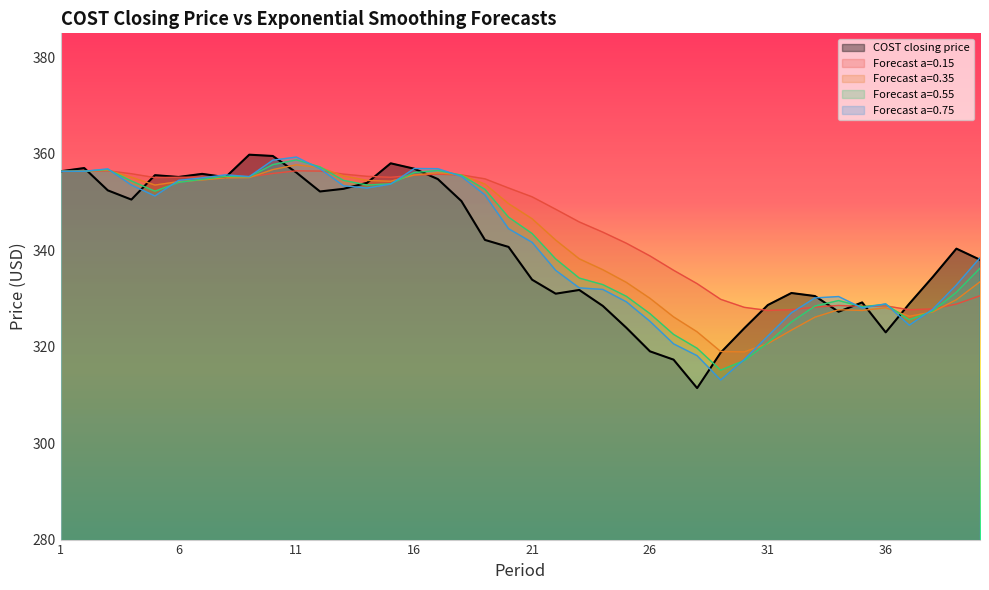

How many categories are shown in the chart?

40